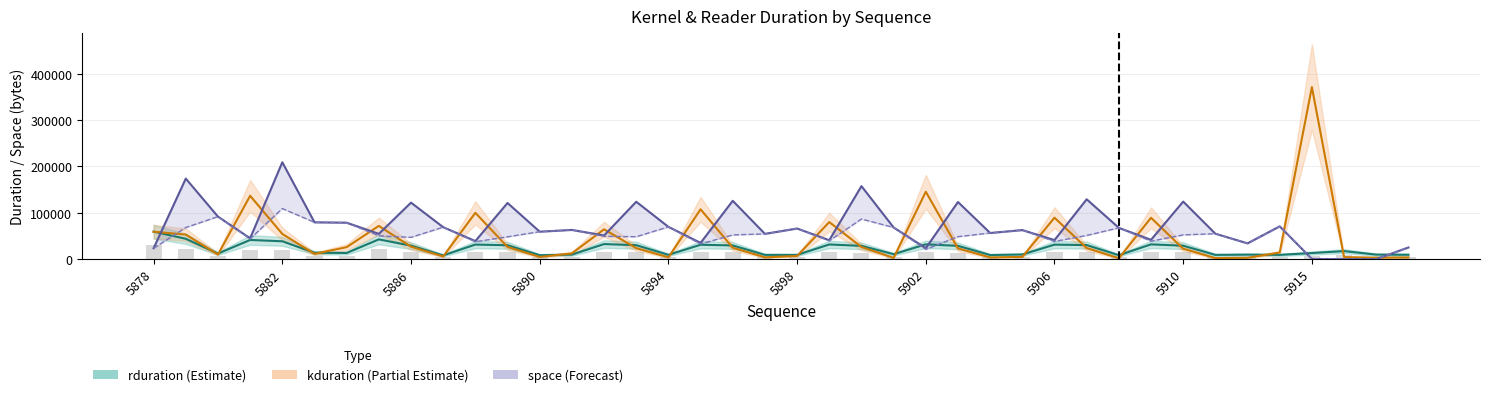

Reading right to left, what are all the values shown in this chart?

rduration: 9538.0	9886.0	17419.0	13268.0	9294.0	9826.0	9282.0	29102.0	31954.0	8582.0	30433.0	31387.0	10096.0	8997.0	28771.0	32013.0	10780.0	28752.0	31738.0	9226.0	9279.0	29661.0	31122.0	9395.0	30235.0	32610.0	9878.0	8611.0	30063.0	31531.0	8170.0	29253.0	42710.0	13400.0	13898.0	38628.0	41464.0	12113.0	43970.0	59424.0
kduration: 3744.0	3232.0	4512.0	371169.0	14368.0	3040.0	2368.0	22560.0	89344.0	2048.0	24031.0	89472.0	4960.0	3744.0	23296.0	145472.0	2816.0	26239.0	80063.0	7008.0	3968.0	24704.0	107584.0	4032.0	23809.0	64384.0	12576.0	4800.0	26496.0	100000.0	5888.0	26945.0	71808.0	25952.0	11424.0	54433.0	136738.0	10144.0	53088.0	59264.0
space: 25280.0	181.3	106.7	544.0	70837.3	34122.7	54965.3	124234.7	41792.0	67584.0	129216.3	41163.0	62805.3	56469.3	123349.3	23765.3	68352.0	157579.3	40939.0	66165.3	54634.7	125909.3	35157.3	69717.3	123904.0	51146.7	63146.7	59296.0	121269.3	39082.7	69034.7	121994.7	54613.3	78720.0	79530.7	209066.7	45002.0	91818.7	173813.3	23616.0
space1: 25280.0	181.3	106.7	544.0	70837.3	34122.7	54965.3	52458.7	38805.3	67584.0	51200.3	38219.0	62805.3	56469.3	48554.7	21141.3	68352.0	86666.7	39733.3	66165.3	54634.7	52298.7	32842.7	69717.3	48458.7	49333.3	63146.7	59296.0	48234.7	37600.0	69034.7	47104.3	50272.0	78720.0	79530.7	109237.3	43946.3	91818.7	68330.7	23562.7